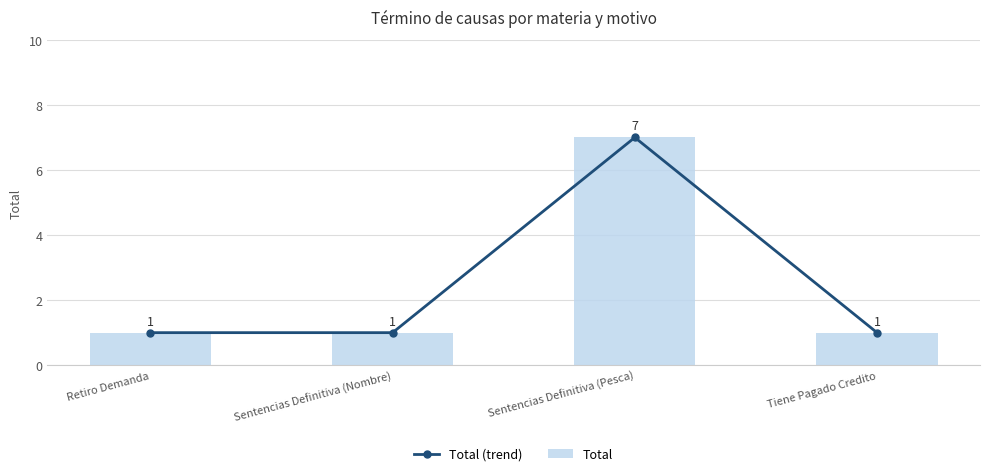

What is the sum of all Total (trend) values?

10